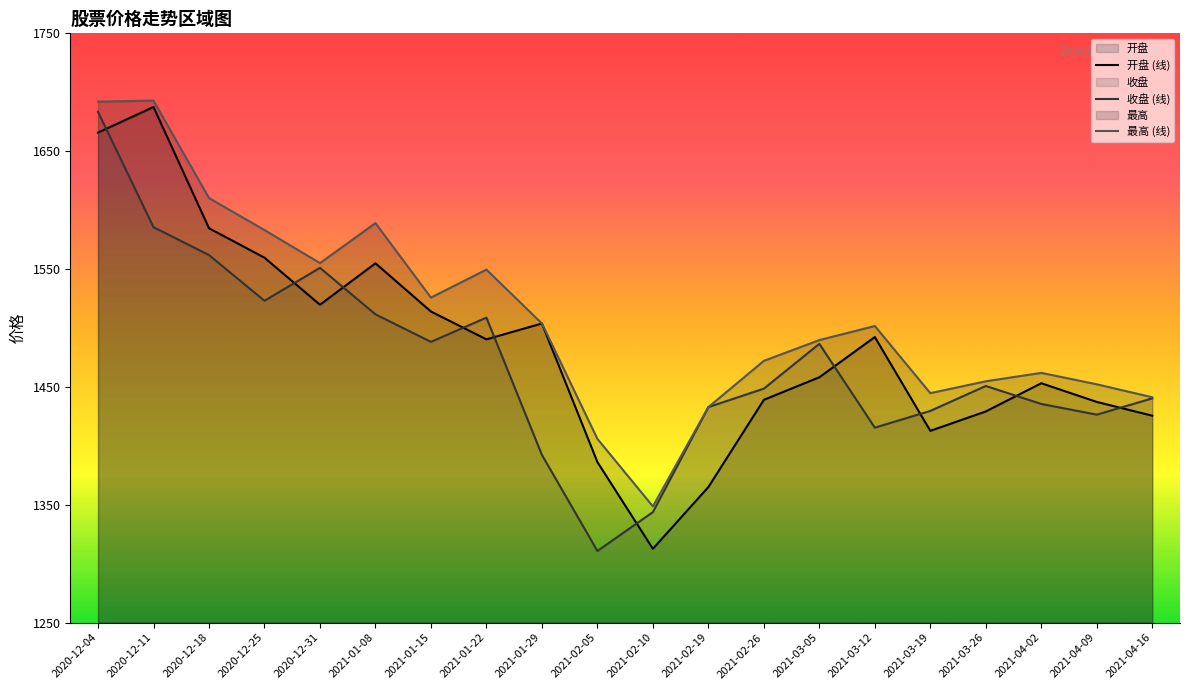

List the series in order of their peak value, highest first.

最高 (线), 开盘 (线), 收盘 (线)